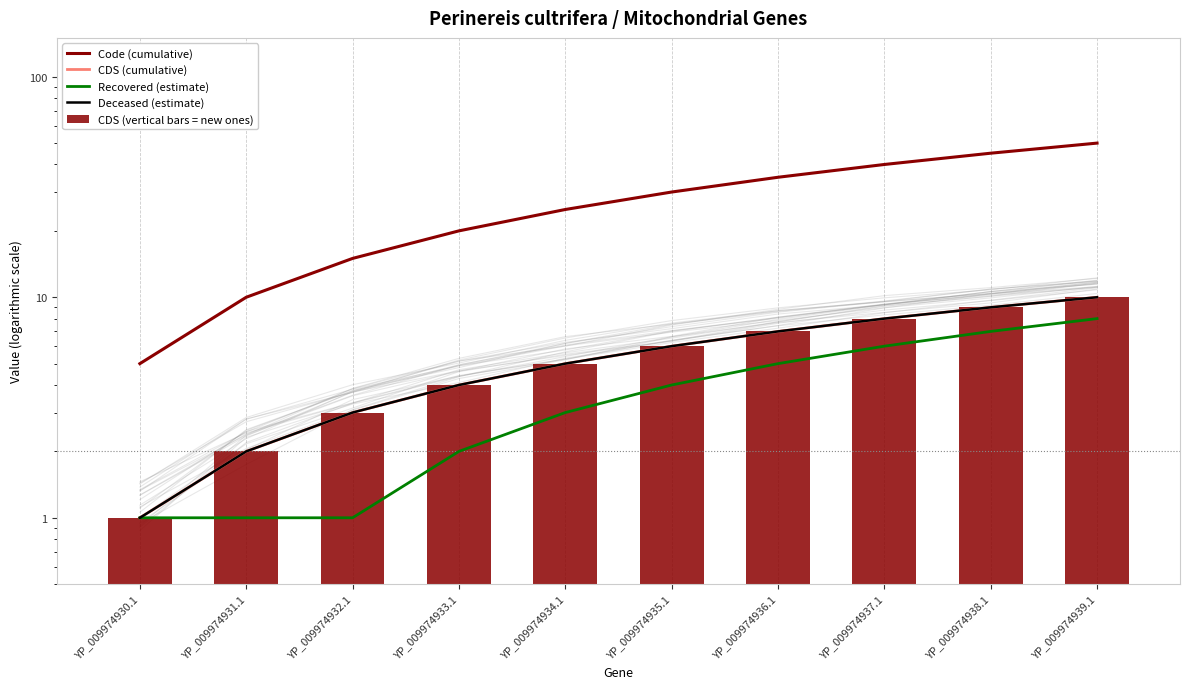

At which category does the chart reach its minimum across all series?

YP_009974930.1